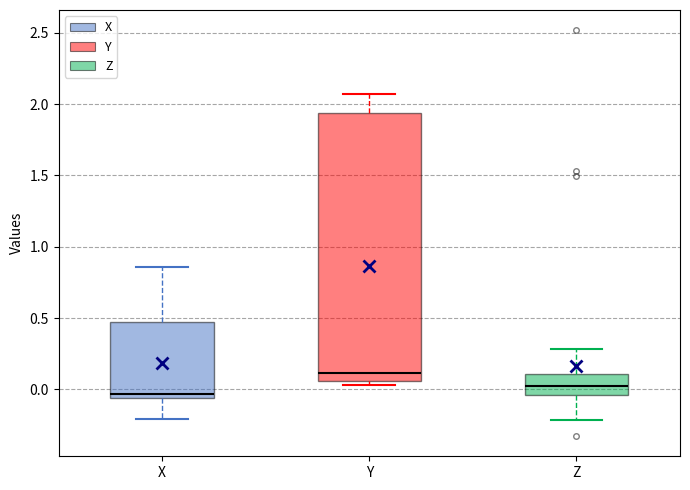

Which box is the tallest, from its lower edge to its upper edge?

Y